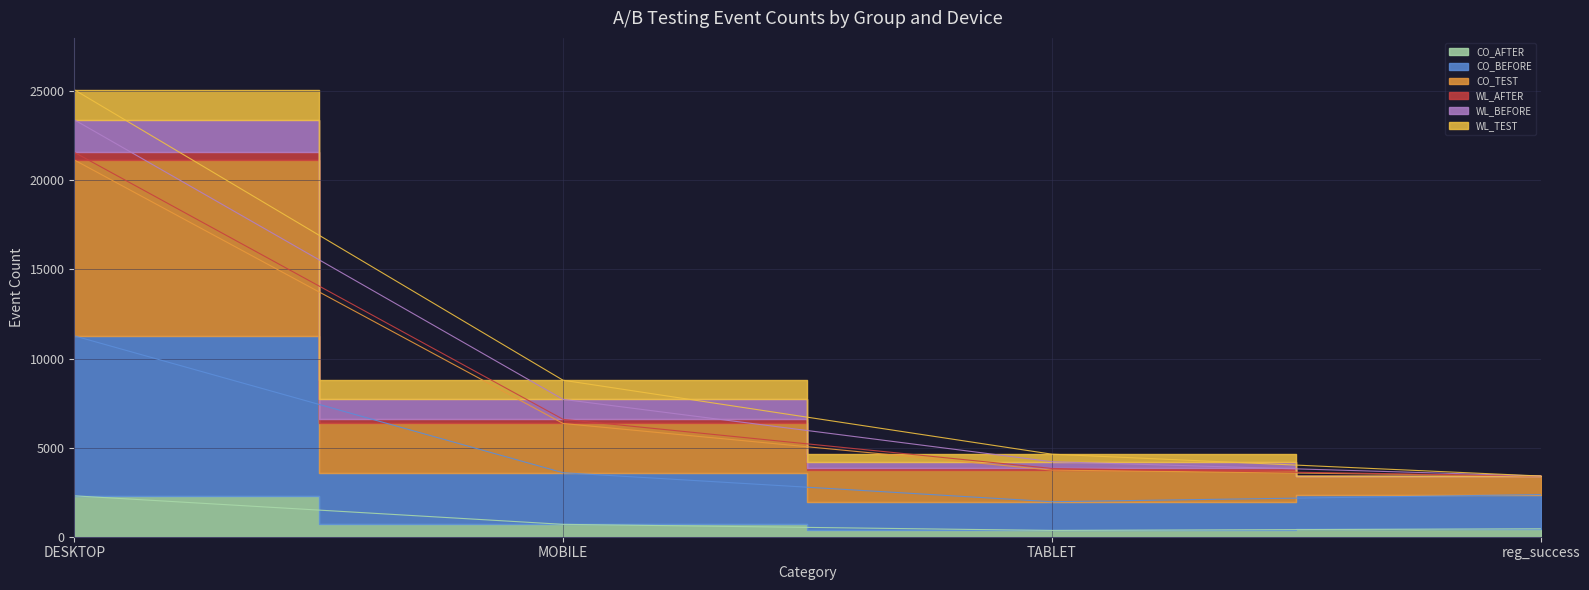

Which series has the largest total across all categories?

CO_TEST